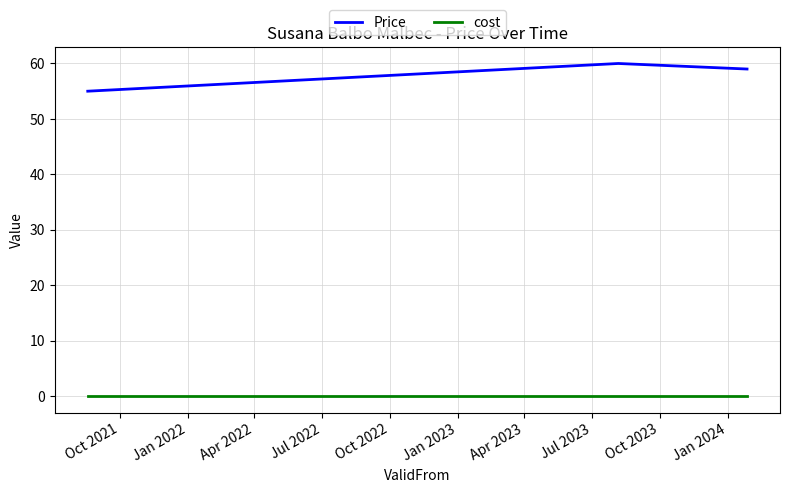

At how many categories does at least one series exceed 29?

3